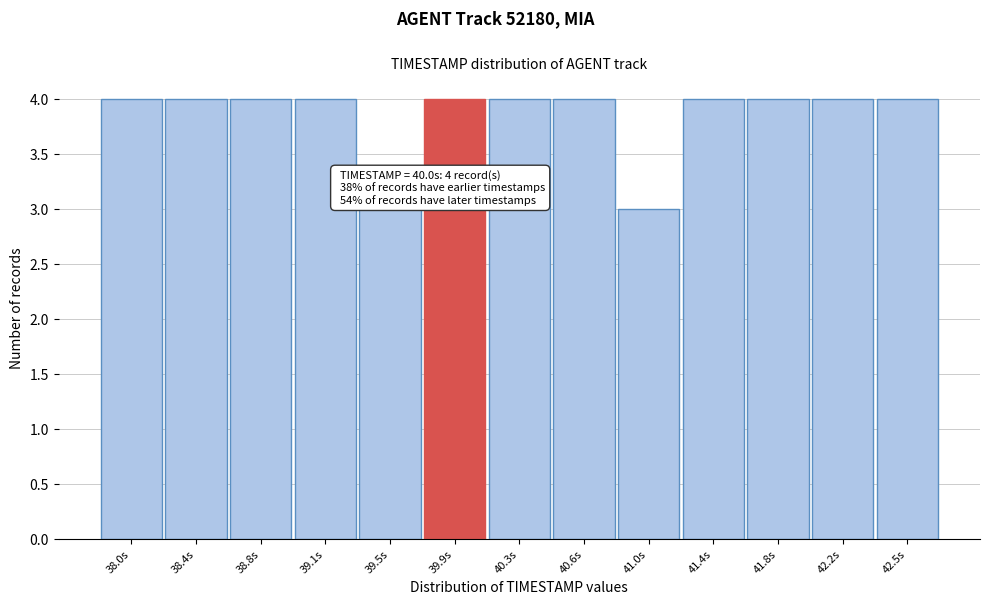

Reading left to right, transcribe all the data shown in this chart.

4	4	4	4	3	4	4	4	3	4	4	4	4